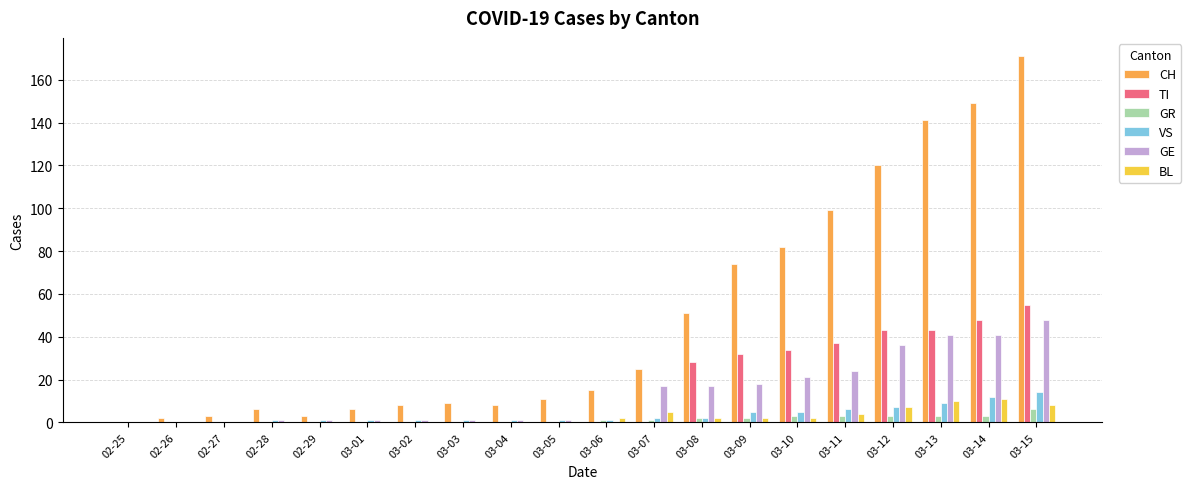

Which category has the highest value across all series?

03-15